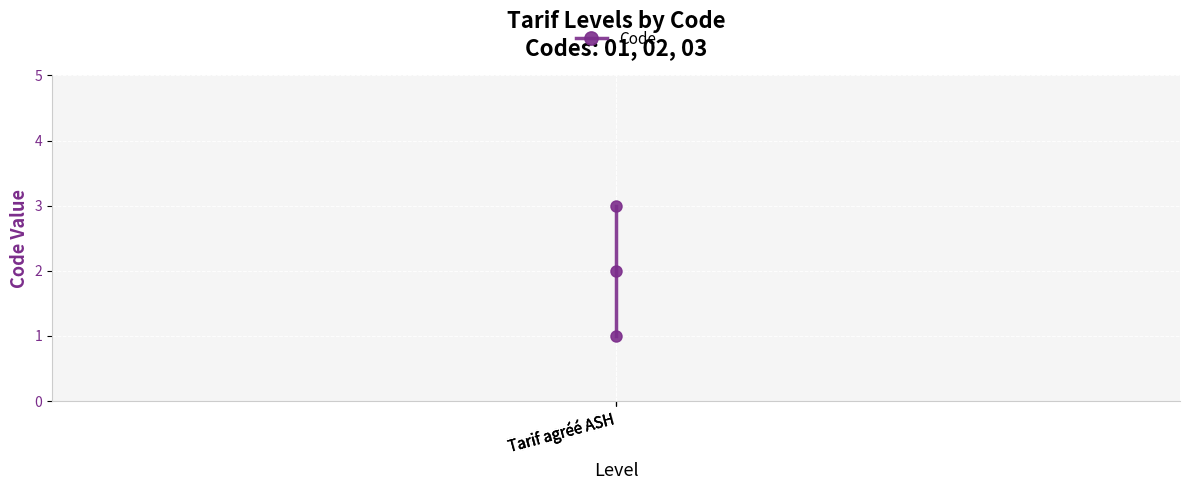

List the labels in order of value, largest first.

Tarif agréé ASH, Tarif agréé ASH, Tarif agréé ASH